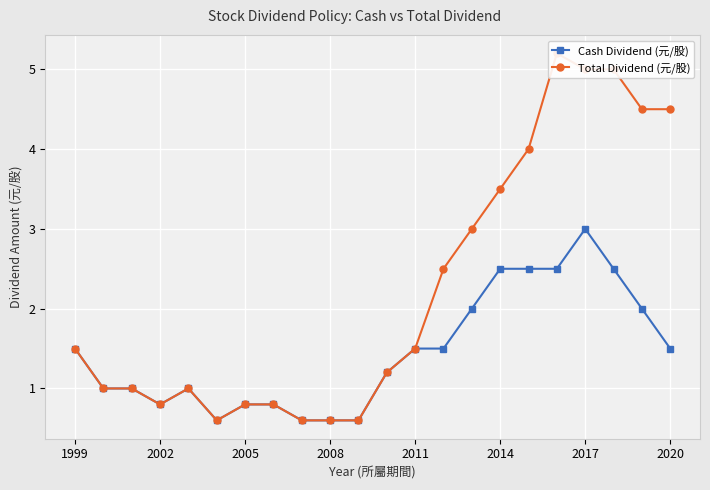

Which has a higher value, 8 or 14?

14